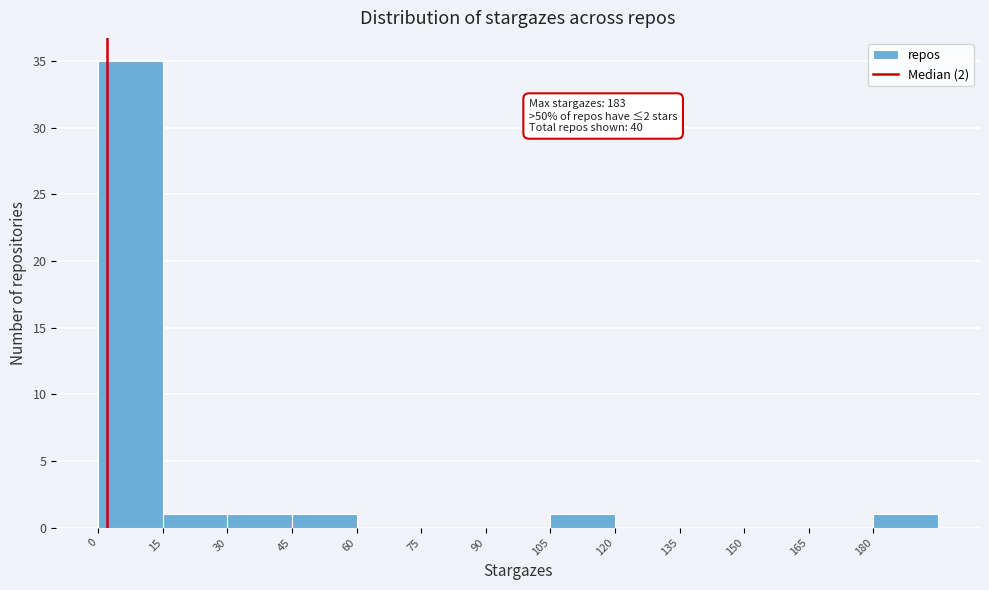

Which range on the x-axis has the tallest bar?

0 to 15